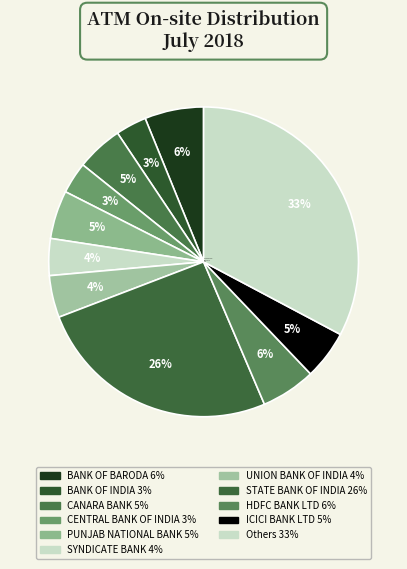

Is the sum of AXIS BANK LTD and IDBI LTD greater than half?

No